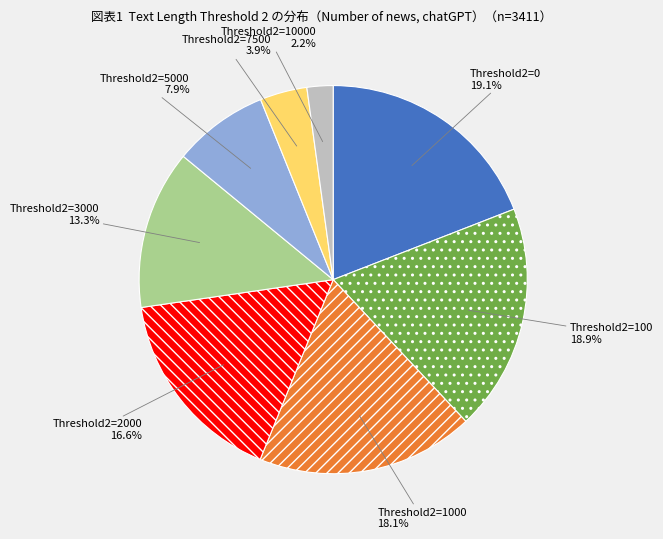

Does any single category account for the majority?

No